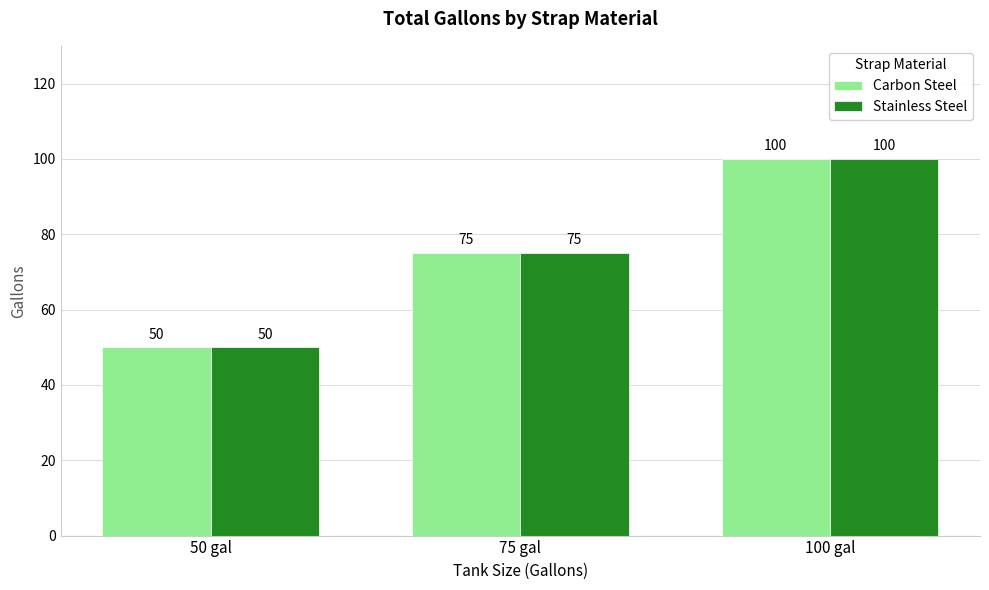

What position from the left is 50 gal?

1